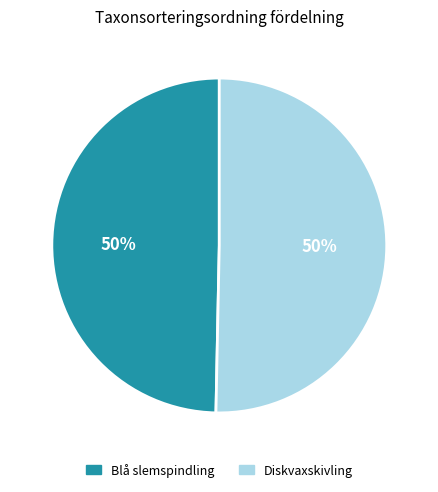

Approximately how many times larger is the value at Diskvaxskivling compared to Blå slemspindling?

1.0